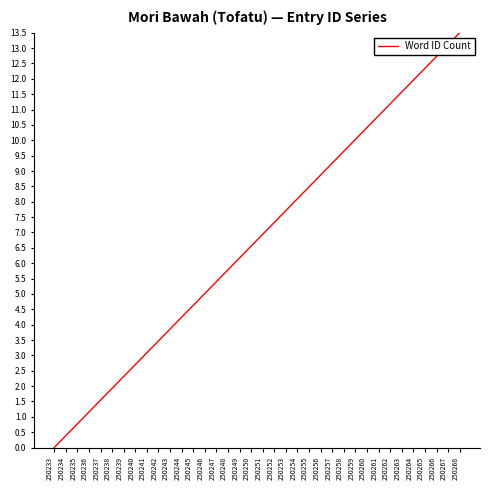

List the labels in order of value, smallest first.

250233, 250234, 250235, 250236, 250237, 250238, 250239, 250240, 250241, 250242, 250243, 250244, 250245, 250246, 250247, 250248, 250249, 250250, 250251, 250252, 250253, 250254, 250255, 250256, 250257, 250258, 250259, 250260, 250261, 250262, 250263, 250264, 250265, 250266, 250267, 250268